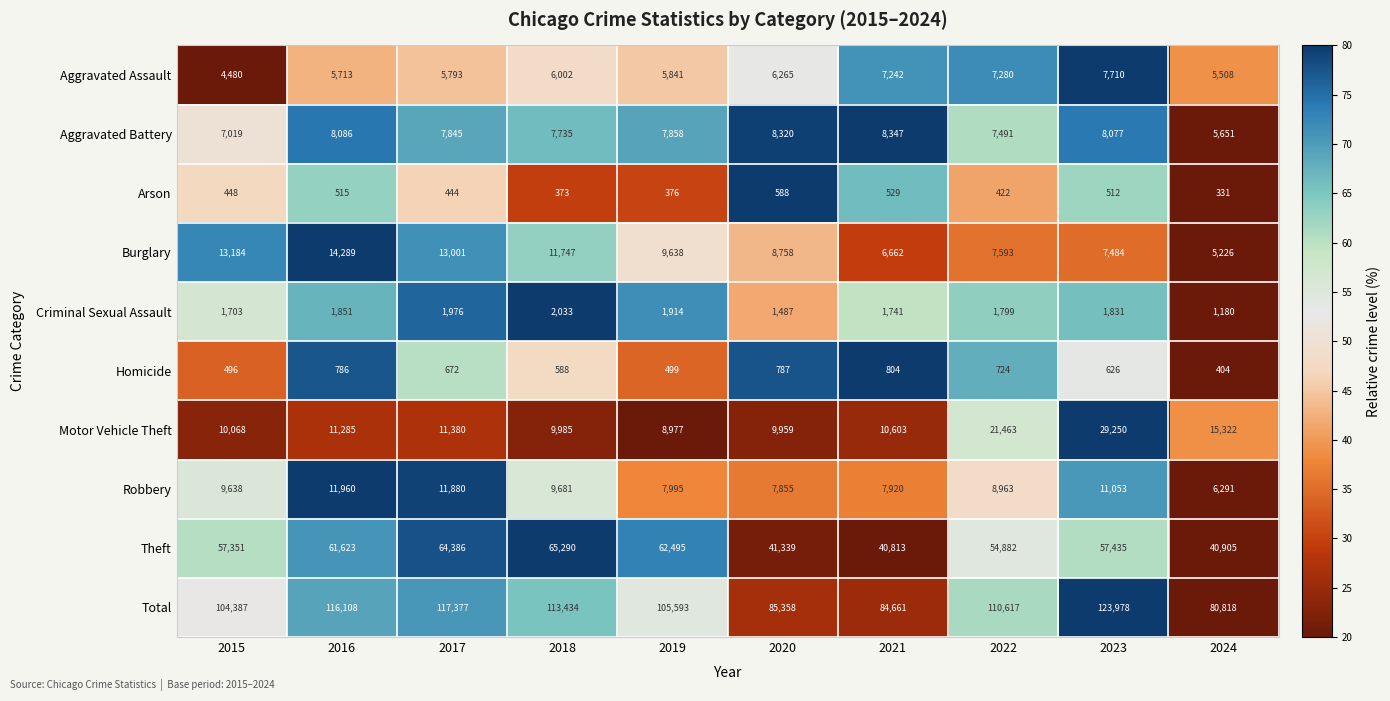

Is it true that Robbery equals 14622 at 2023?

False